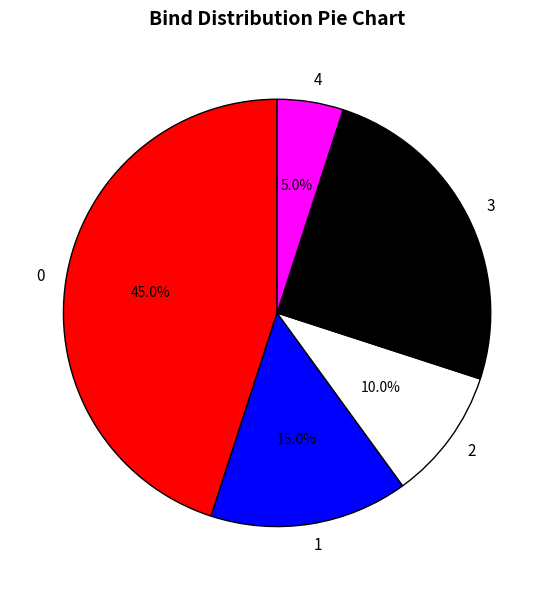

Combined, do 0 and 2 account for over 50%?

Yes